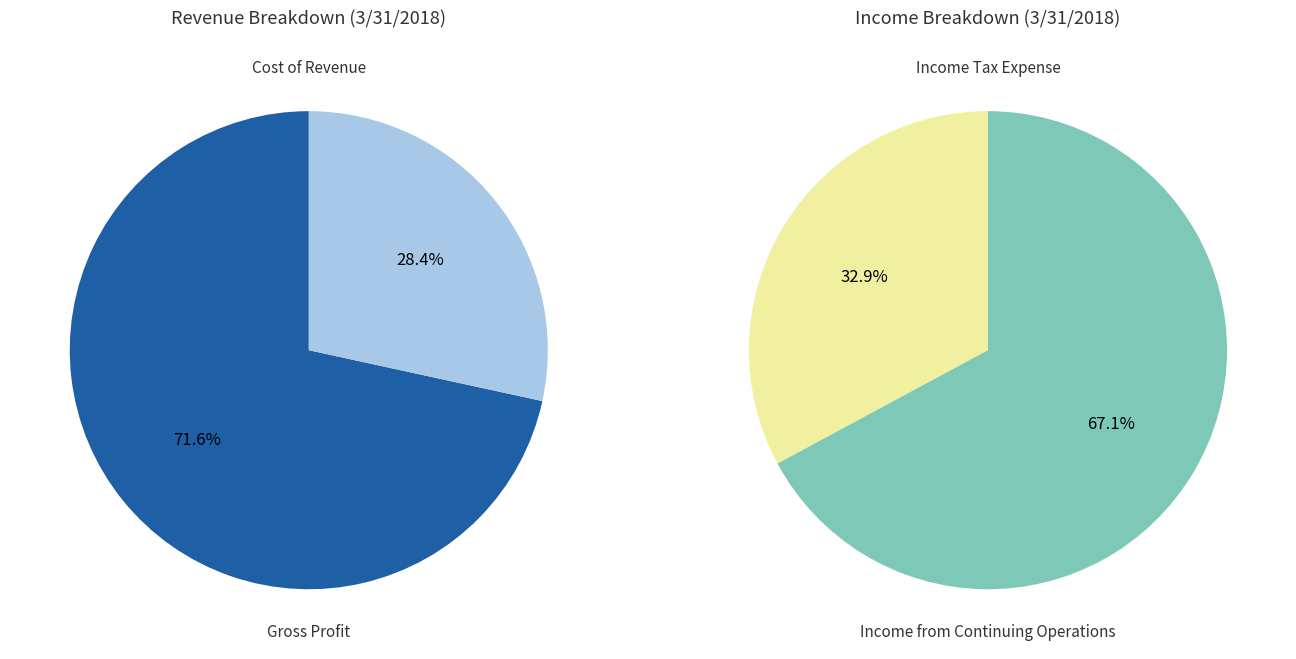

Is the sum of Gross Profit and Cost of Revenue greater than half?

Yes